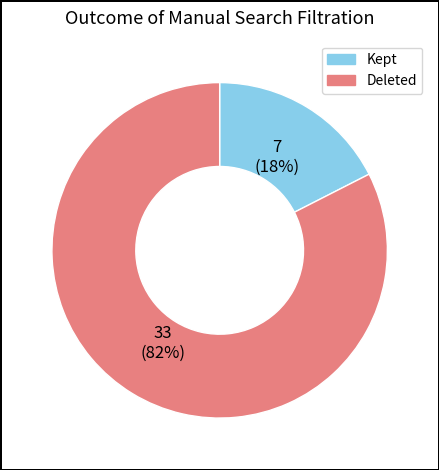

Is there any slice that represents more than half of the pie?

Yes